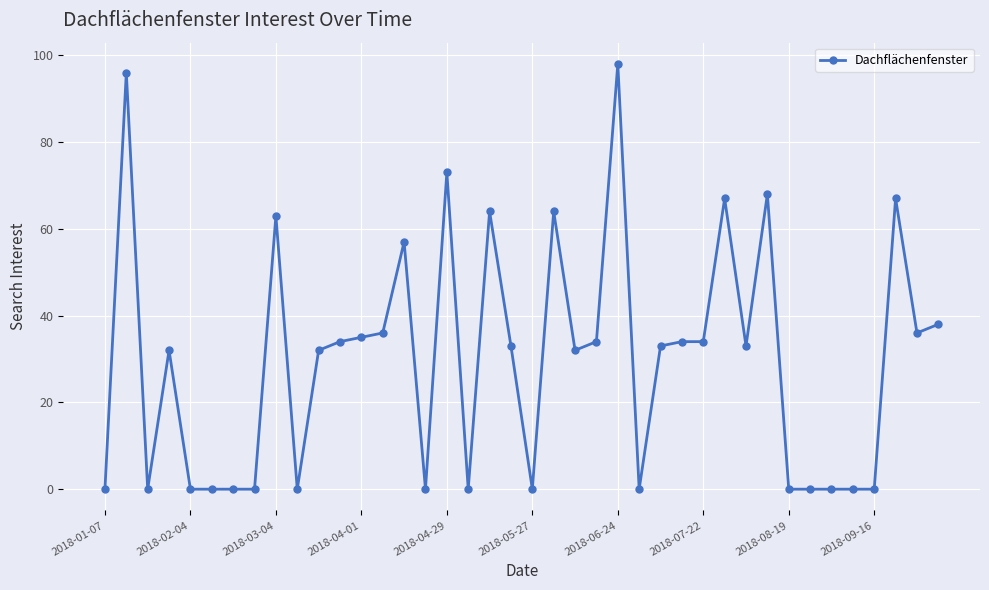

What is the value of the 20th point from the left?

33